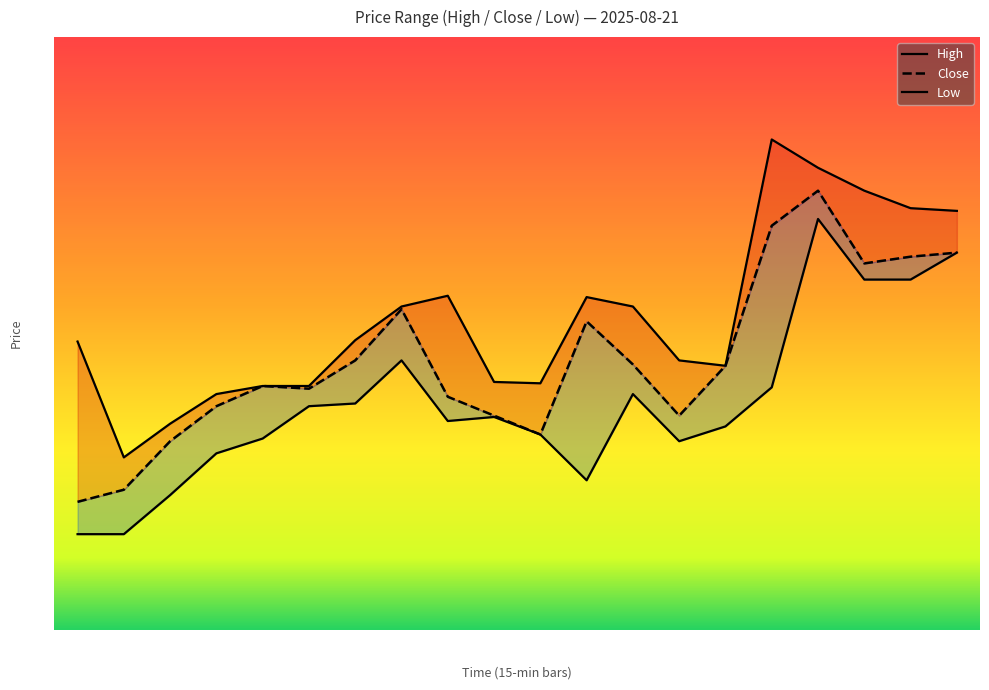

True or false: High and Low cross at least once.

False